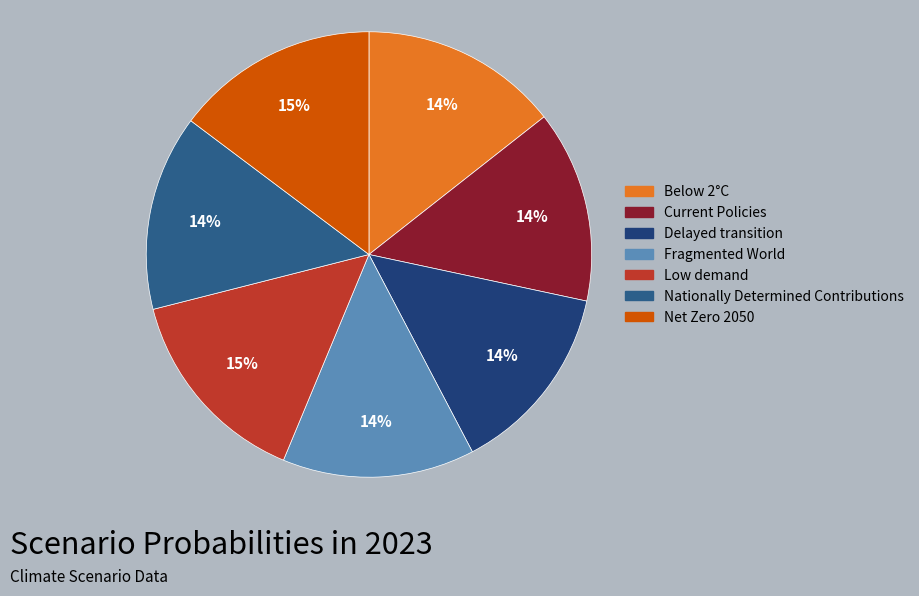

True or false: Delayed transition accounts for 4% of the total.

False